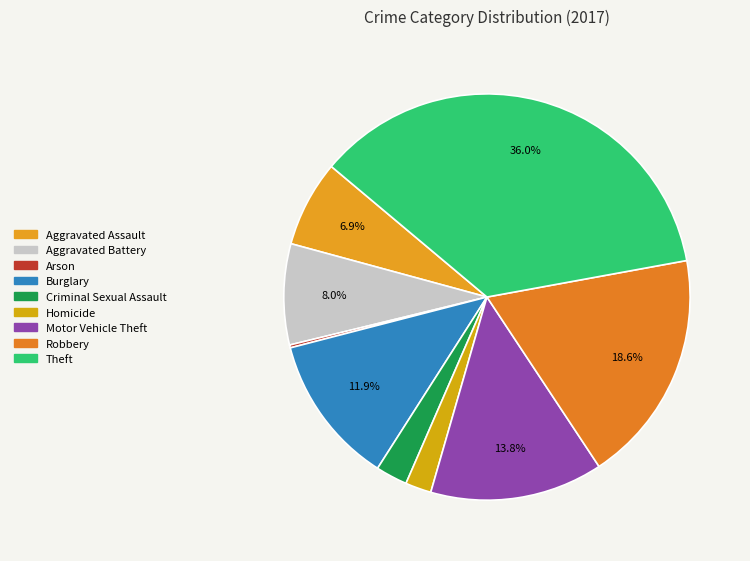

To the nearest percent, what is the difference between the largest and smallest slice percentages?

36%